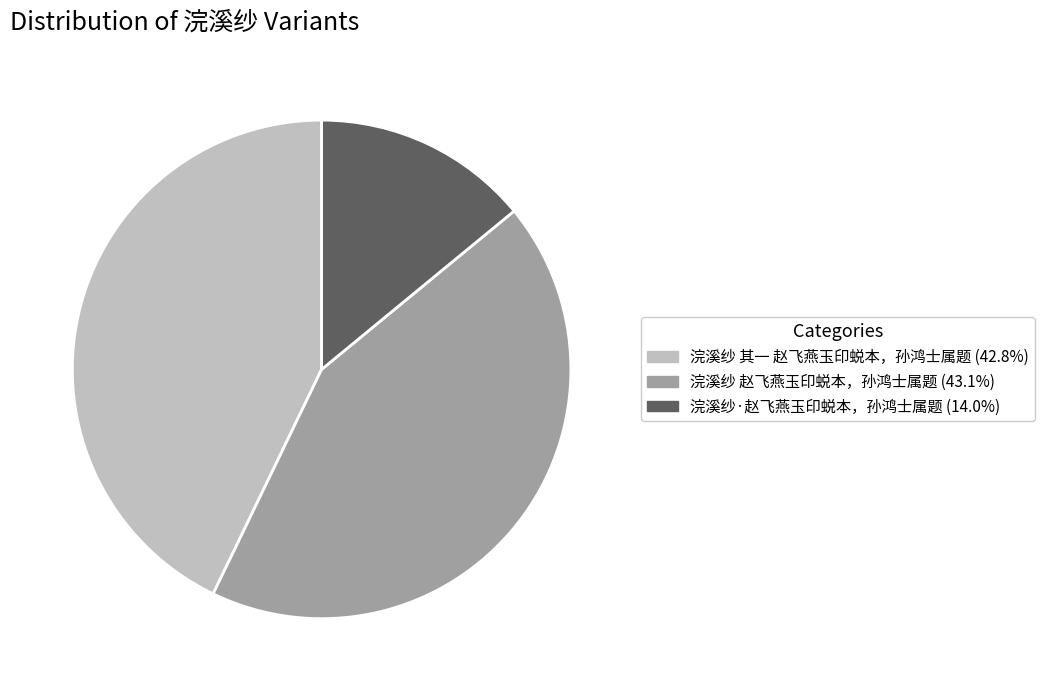

Do 浣溪纱 其一 赵飞燕玉印蜕本，孙鸿士属题 and 浣溪纱 赵飞燕玉印蜕本，孙鸿士属题 together represent more than half of the pie?

Yes